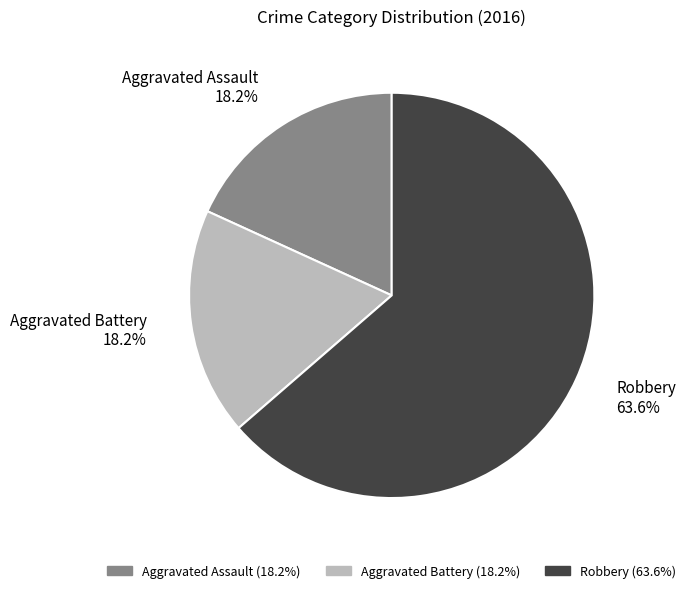

Count the number of slices in the pie.

3